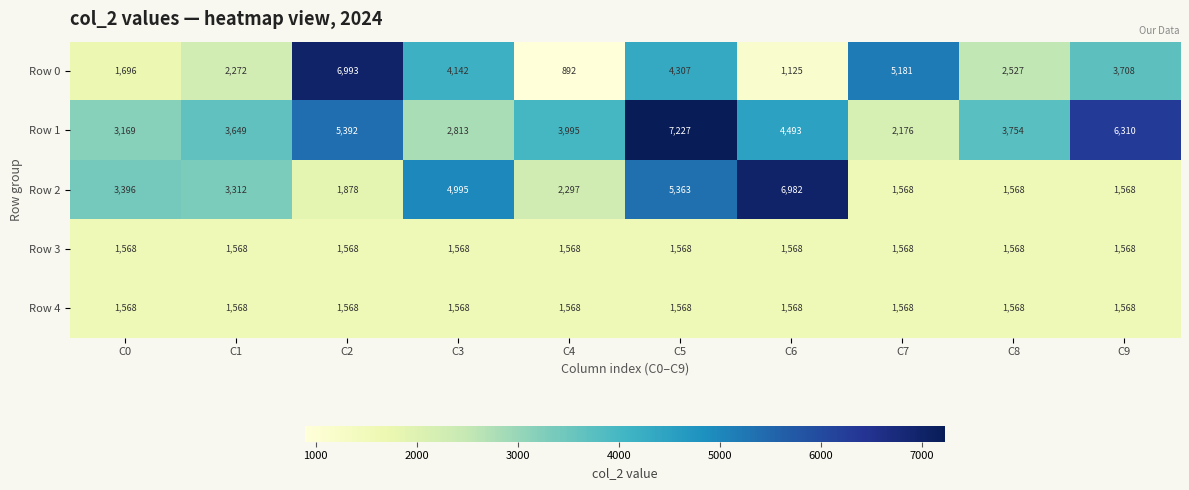

What is the difference between the Row 2 values at C7 and C4?

729